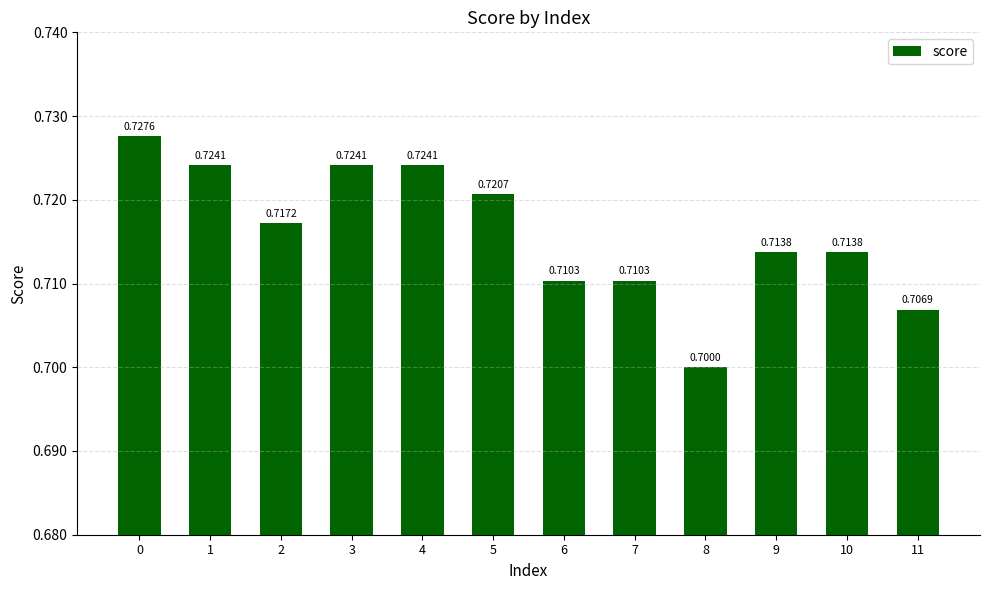

What is the sum of all values?

8.6